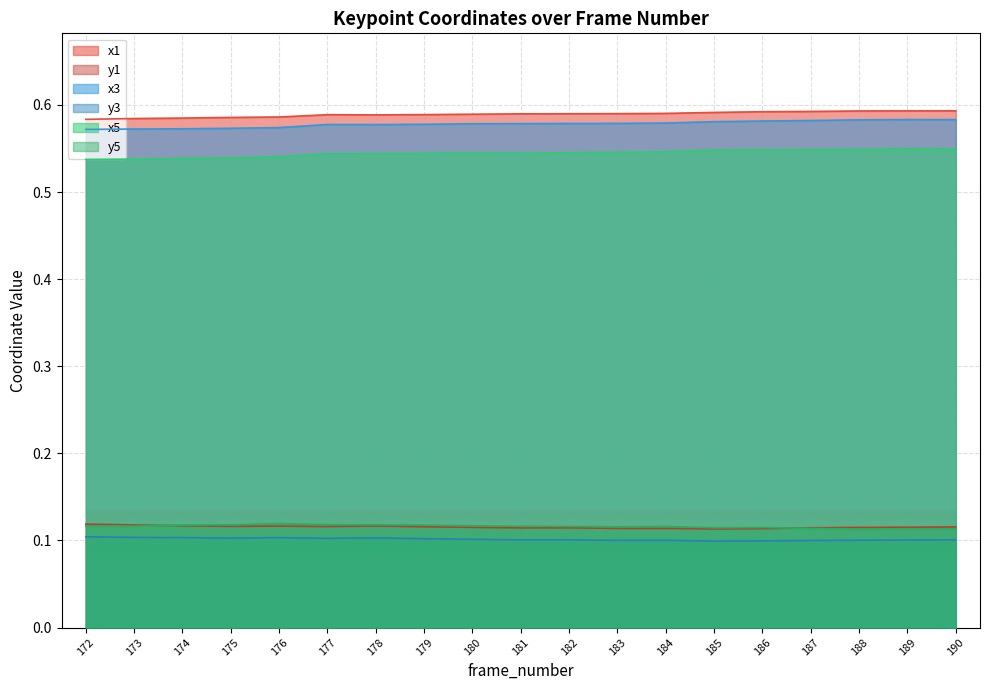

Rank the series at 185 from lowest to highest value.

y3, y1, y5, x5, x3, x1